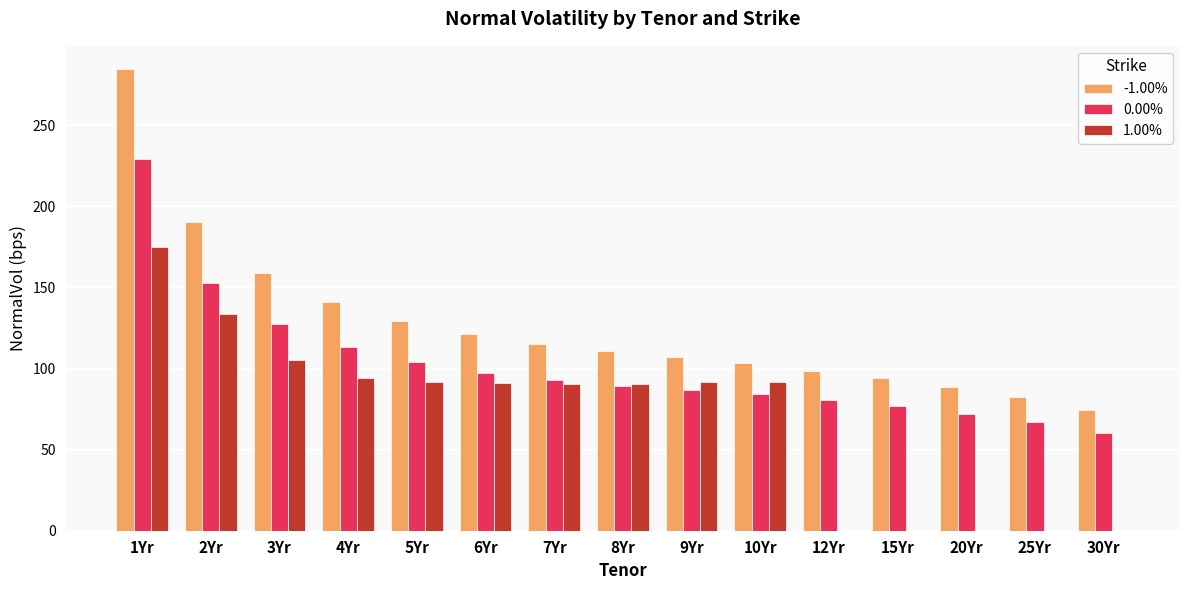

True or false: -1.00% has a value of 26.6 at 12Yr.

False